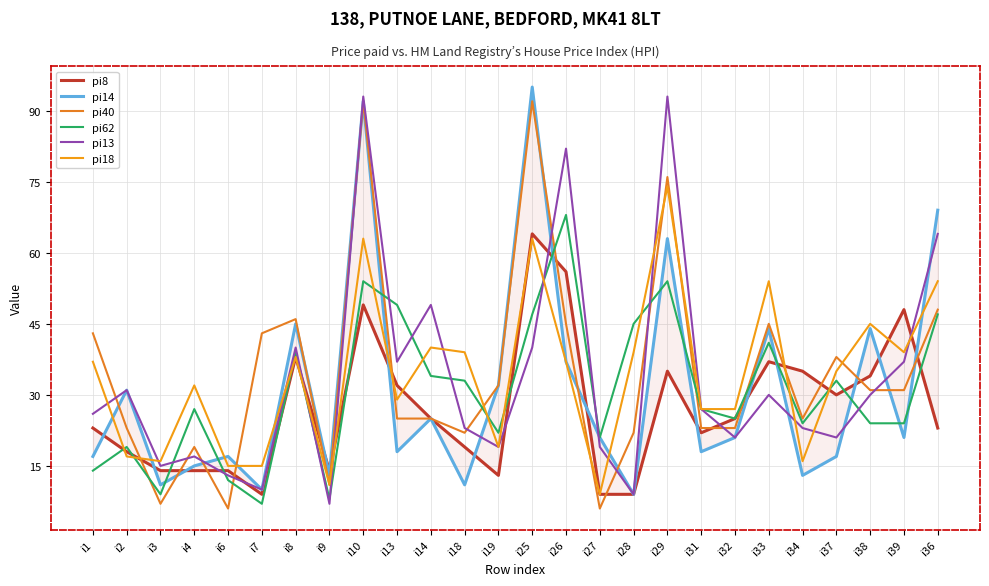

What is the value of the pi8 point at the 23rd from the left?

30